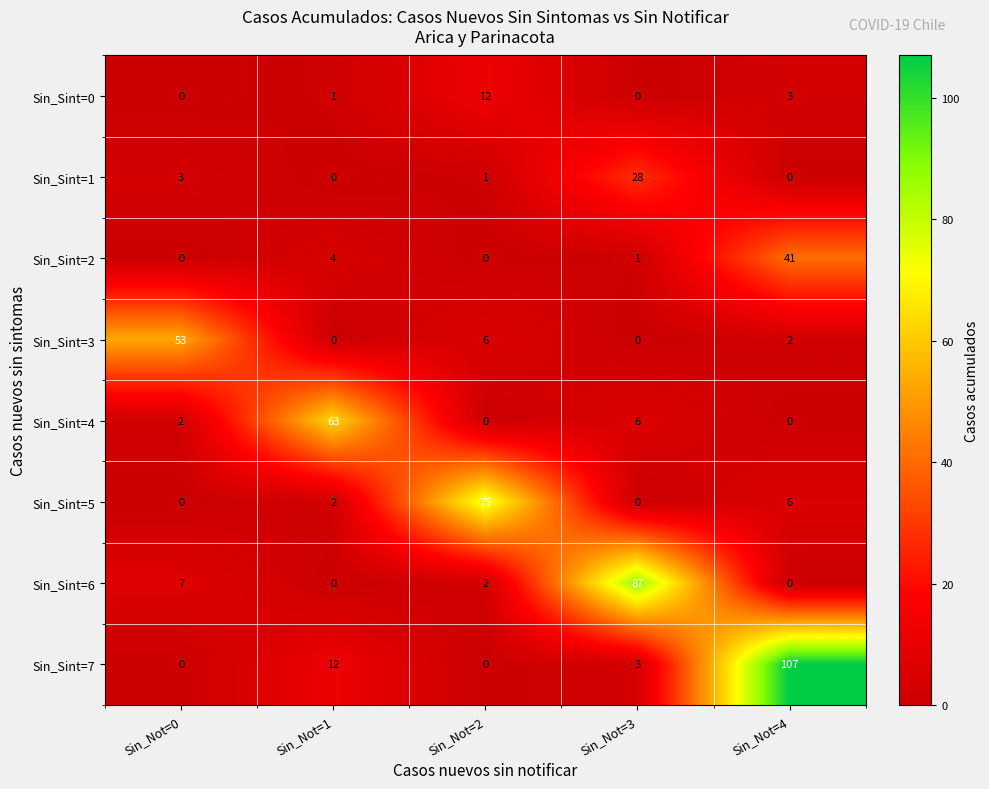

At which label does Sin_Sint=7 reach its peak?

Sin_Not=4